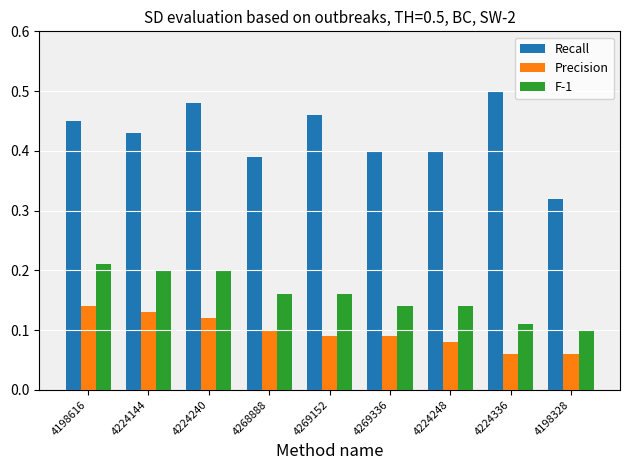

What is the total value across all series at 4224240?

0.8